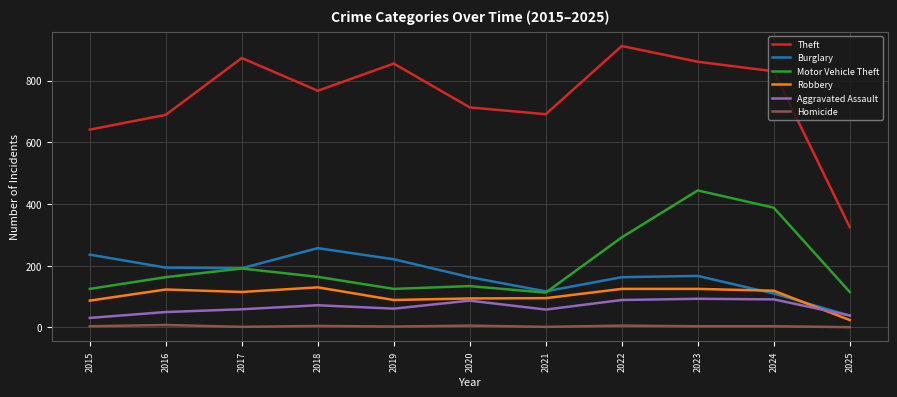

What is the difference between the maximum and minimum values in the Homicide series?

7